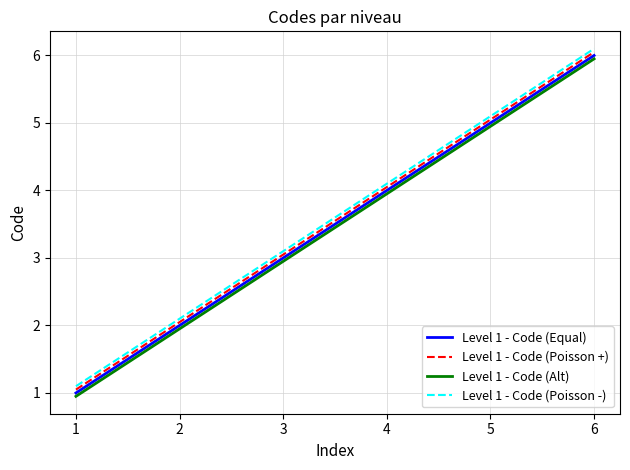

True or false: Level 1 - Code (Equal) has more than 2 points higher than both neighbors.

False